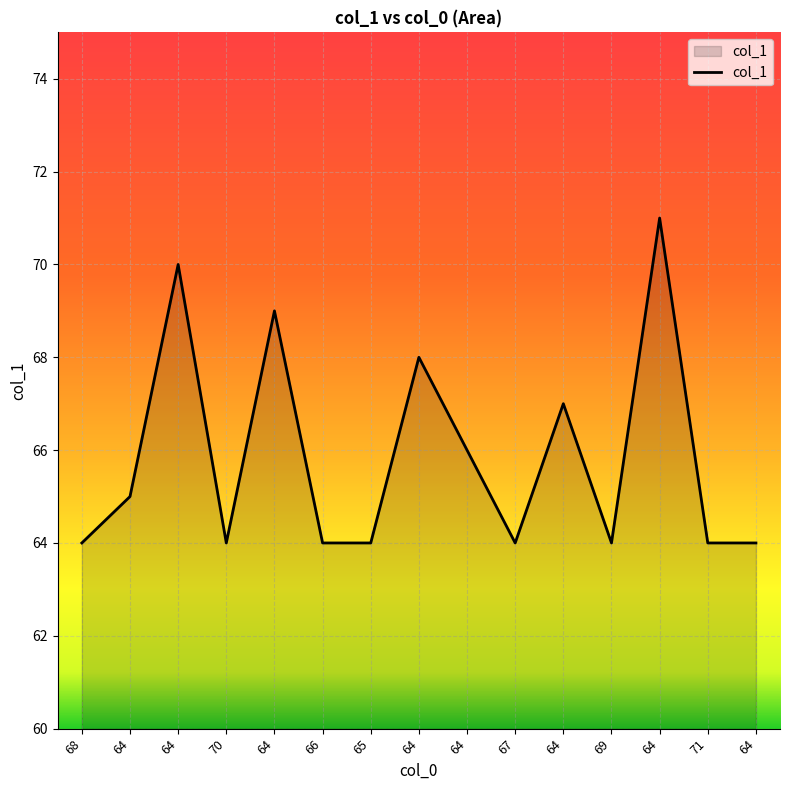

Reading right to left, list all the values displayed in this chart.

64=64	71=64	64=71	69=64	64=67	67=64	64=66	64=68	65=64	66=64	64=69	70=64	64=70	64=65	68=64